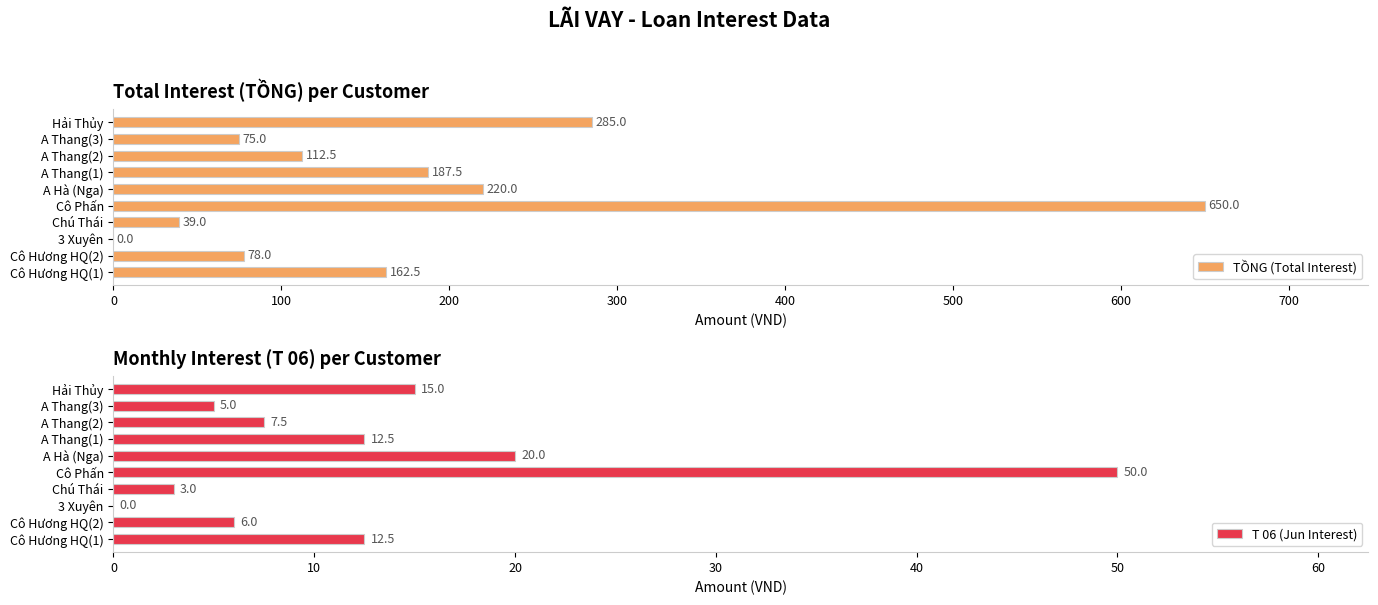

What is the sum of the TỒNG (Total Interest) values at 3 Xuyên and Chú Thái?

39.0